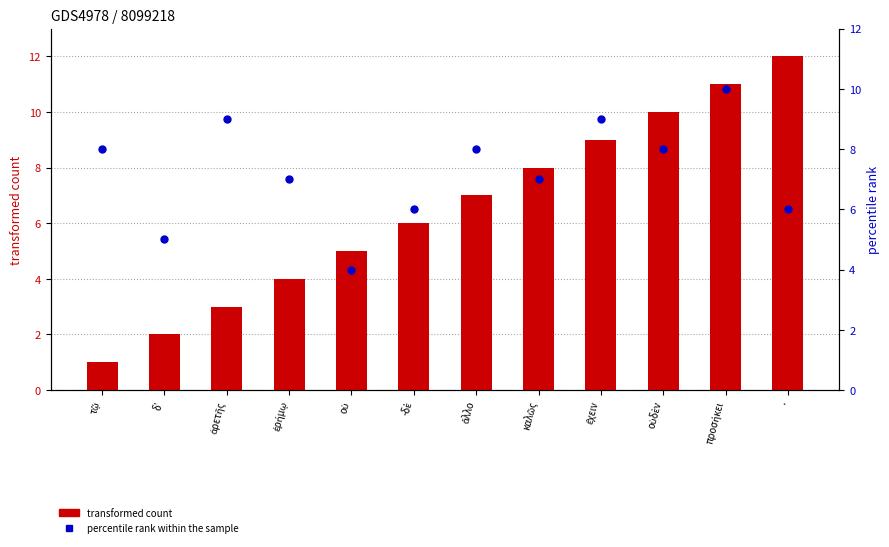

At which category is the sum across all series the highest?

προσήκει